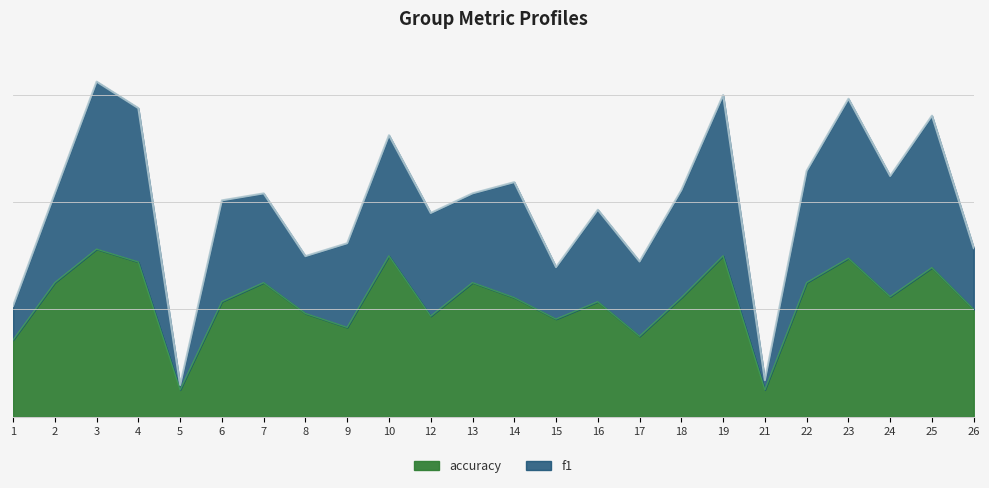

The accuracy series shows 0.5 at 13. True or false?

True